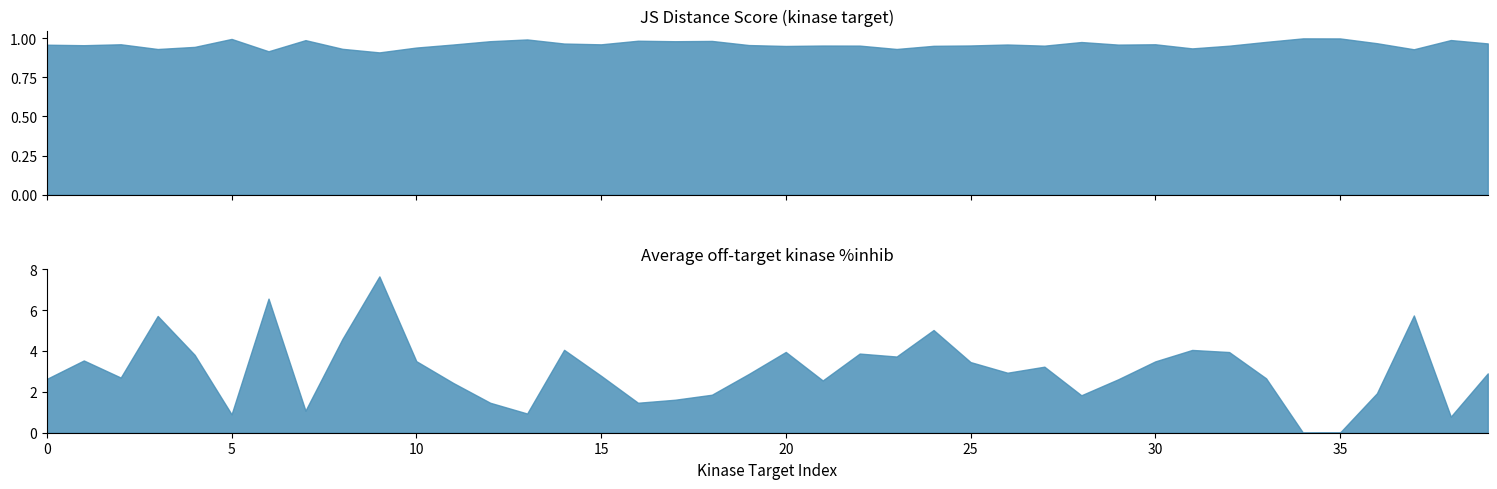

What is the sum of the Average off-target kinase %inhib values at 18 and 9?

9.5